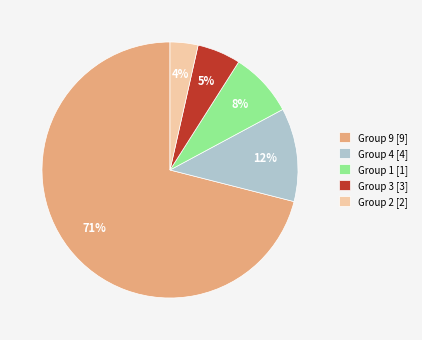

The Group 9 [9] slice represents 77% of the pie. True or false?

False